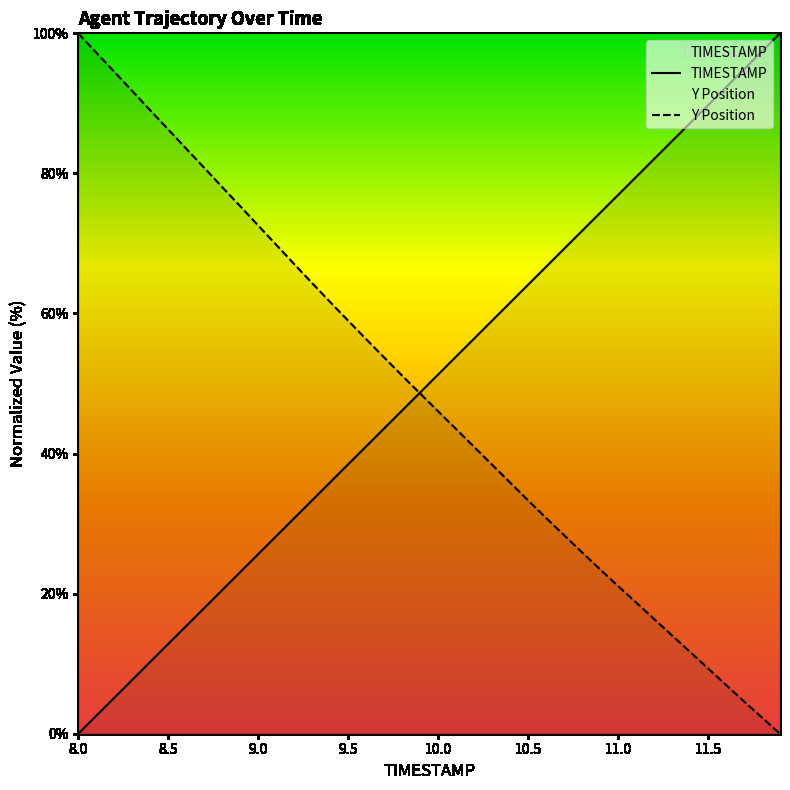

Count the number of categories in the chart.

40